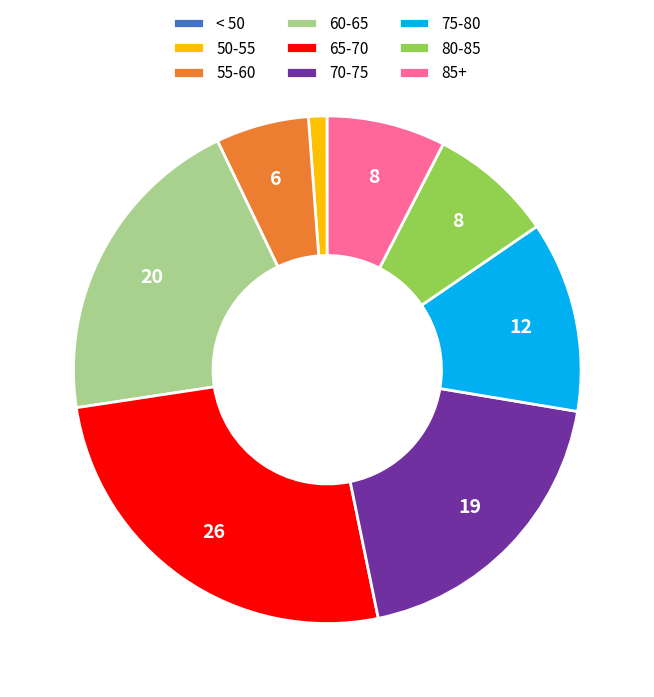

Is there any slice that represents more than half of the pie?

No